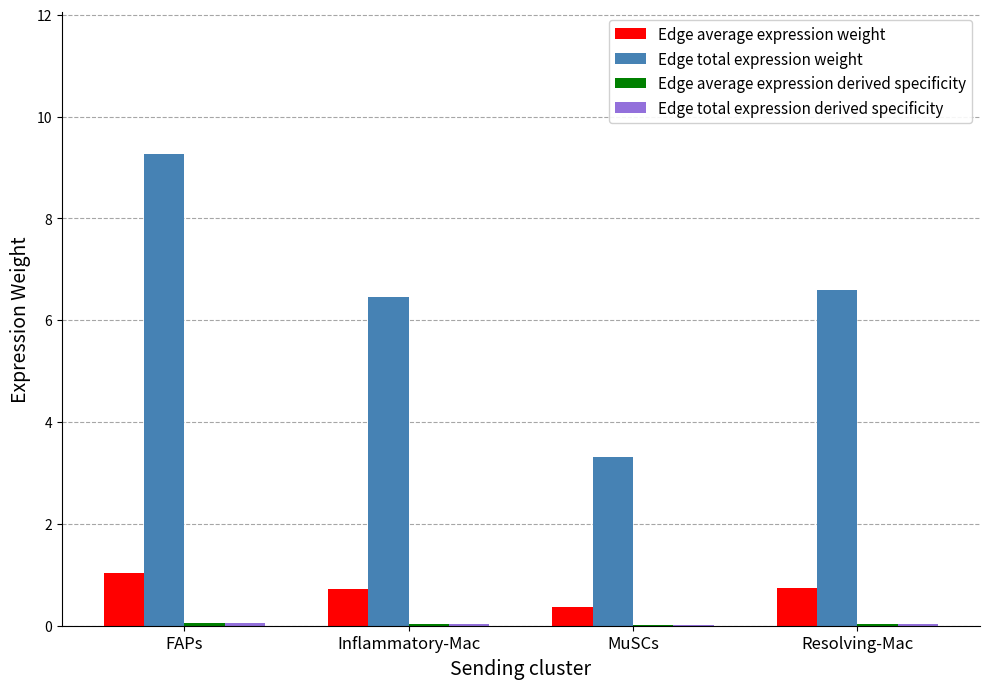

How many data points does each series have?

4